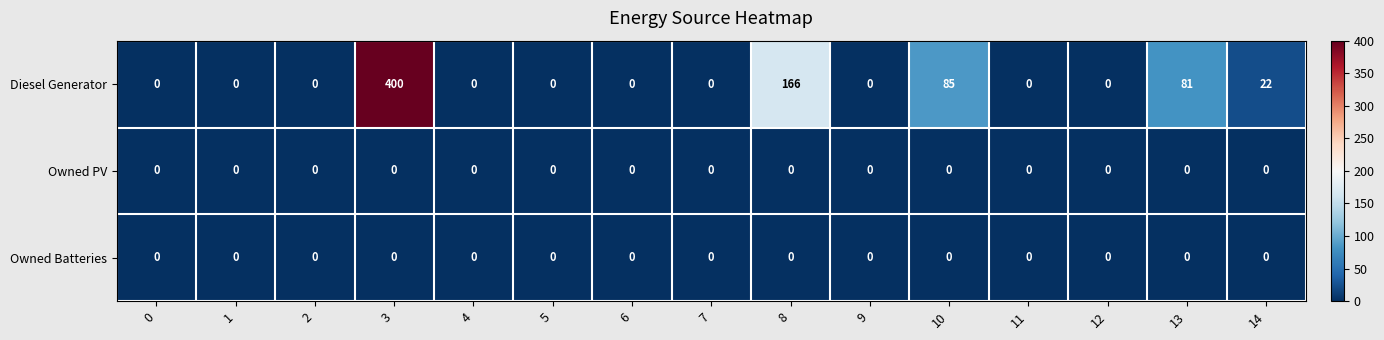

Which series changed the most between 9 and 10?

Diesel Generator